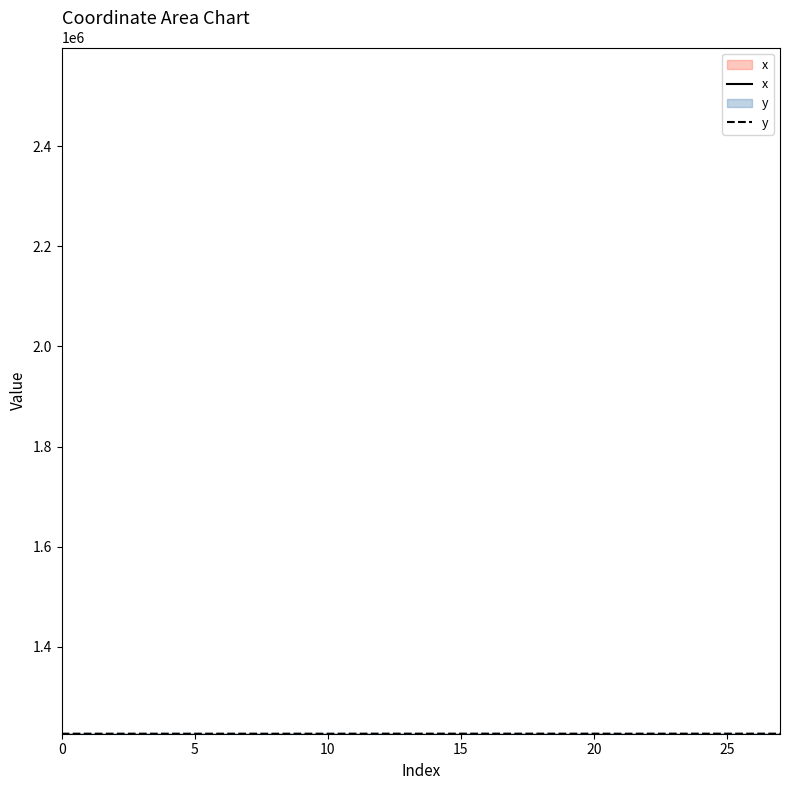

Does the chart display data point markers on the line(s)?

No